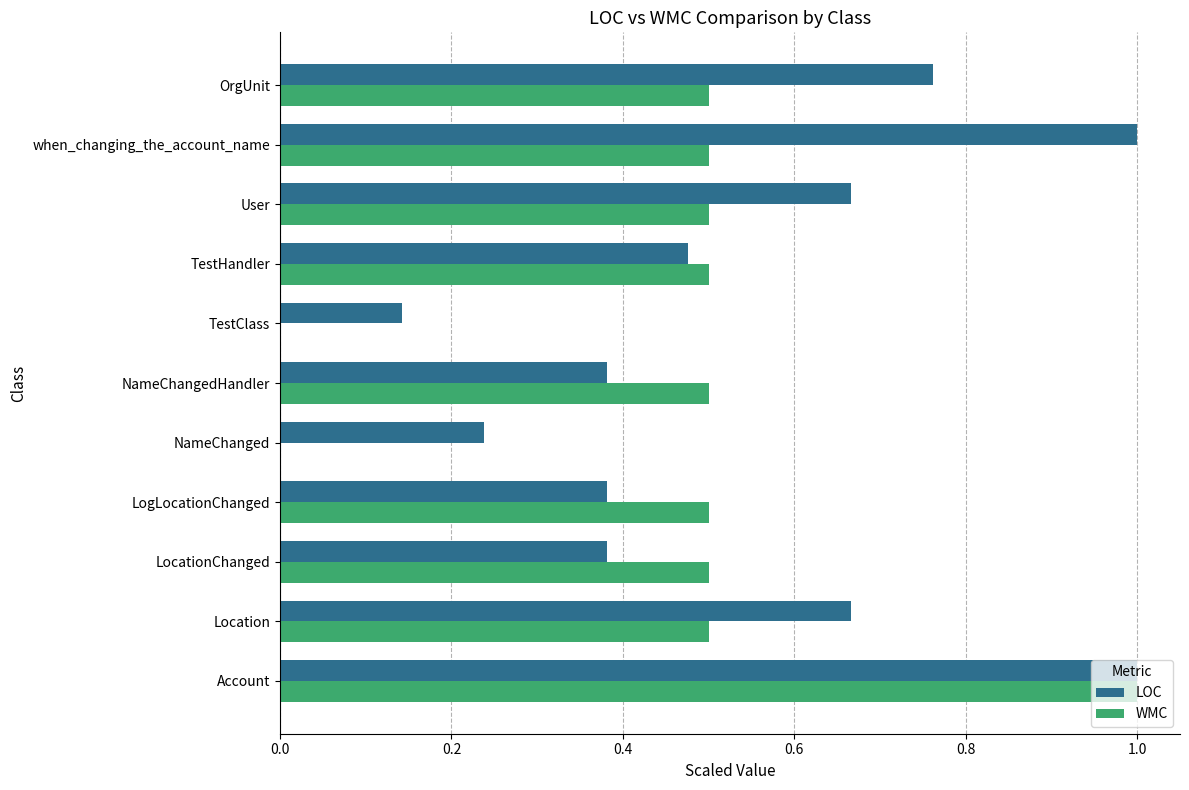

True or false: WMC has a value of 0.5 at User.

True